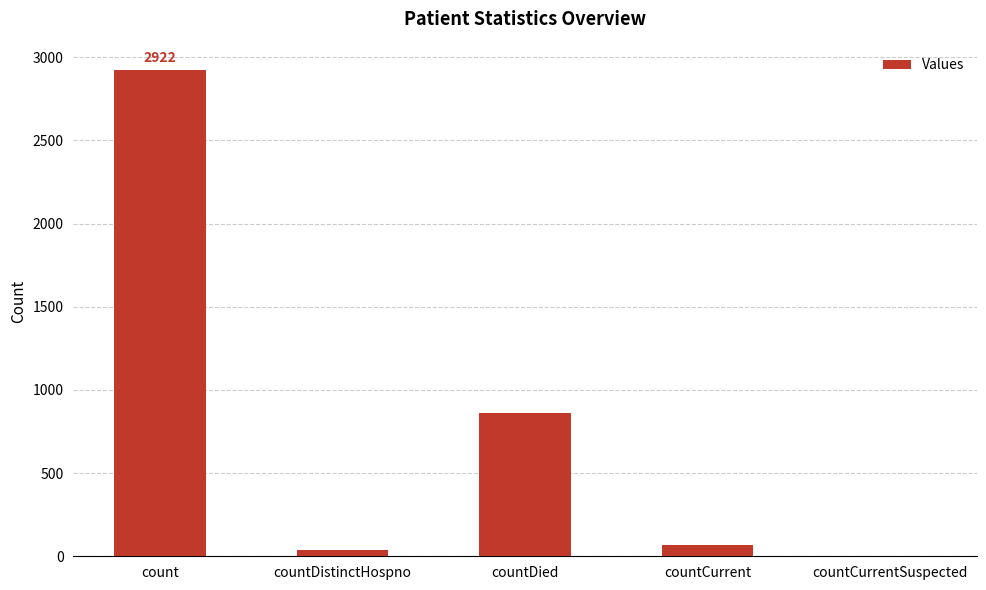

Are the bars grouped side by side (vs. stacked)?

No